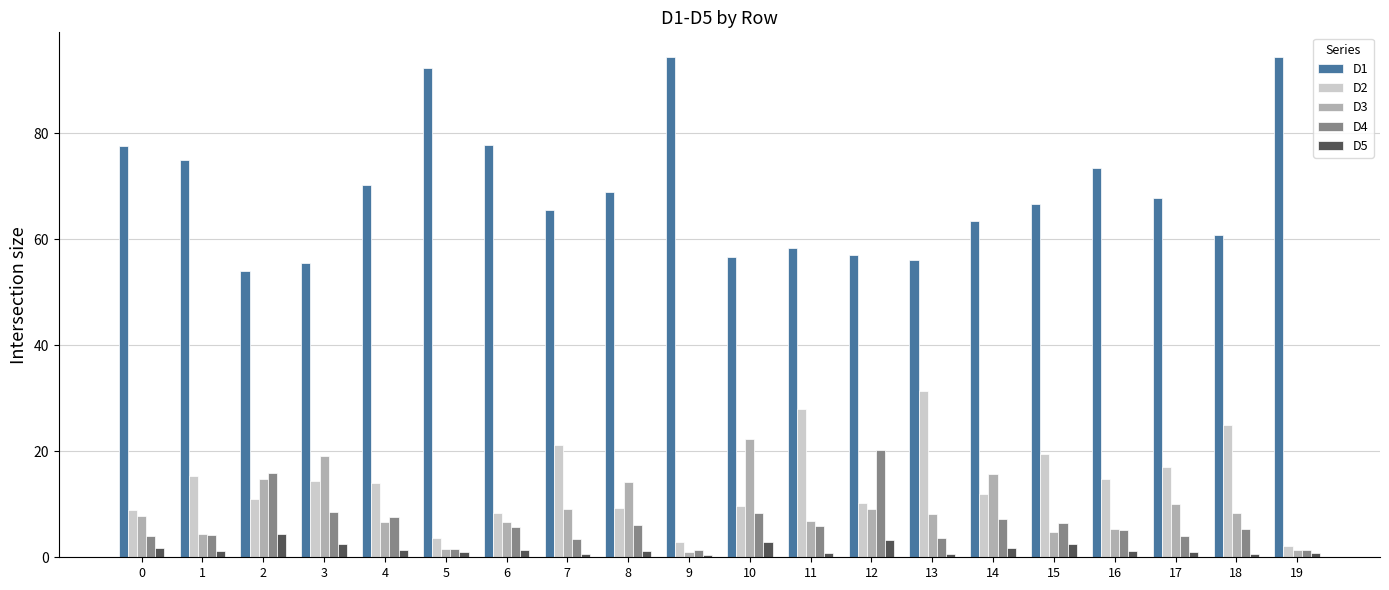

What is the difference between the second highest and second lowest values in the D2 series?

25.1